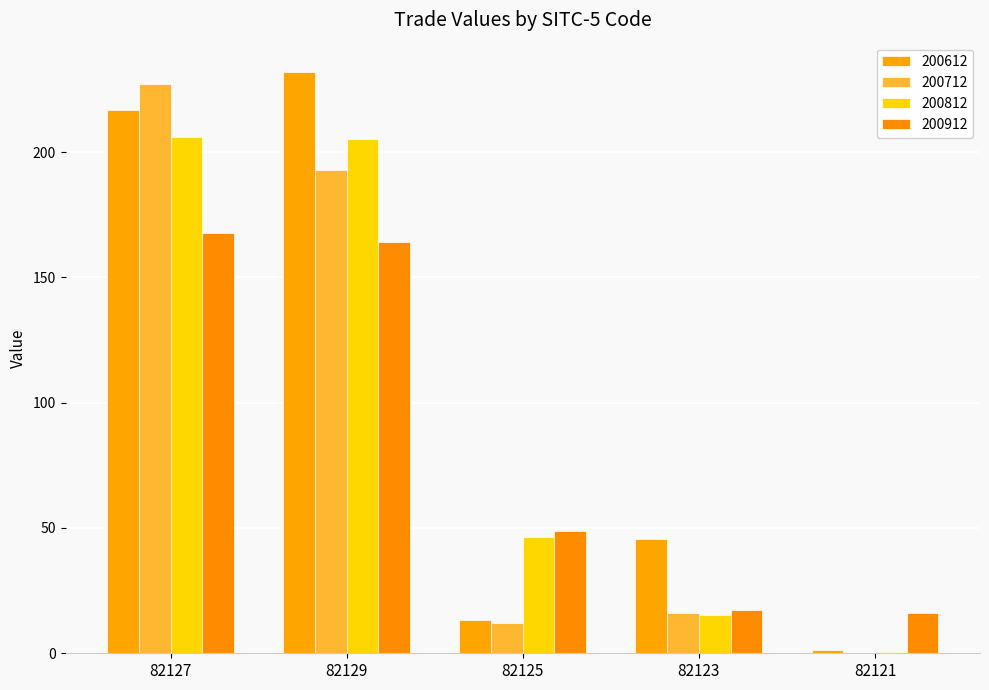

What is the total value across all series at 82129?

794.0